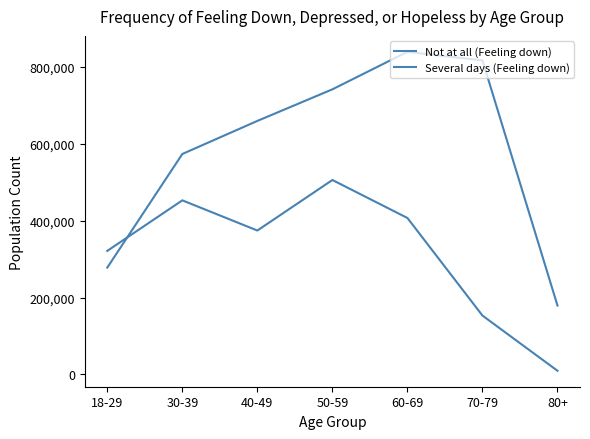

Is the value of Several days (Feeling down) at 60-69 greater than the value of Not at all (Feeling down) at 50-59?

No